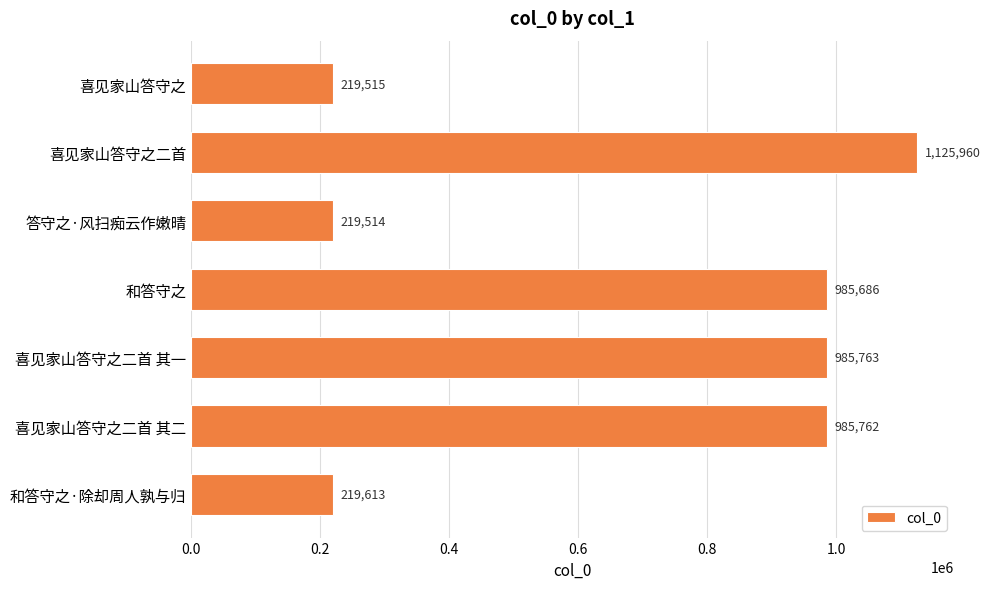

What is the difference between the second highest and second lowest values?

766248